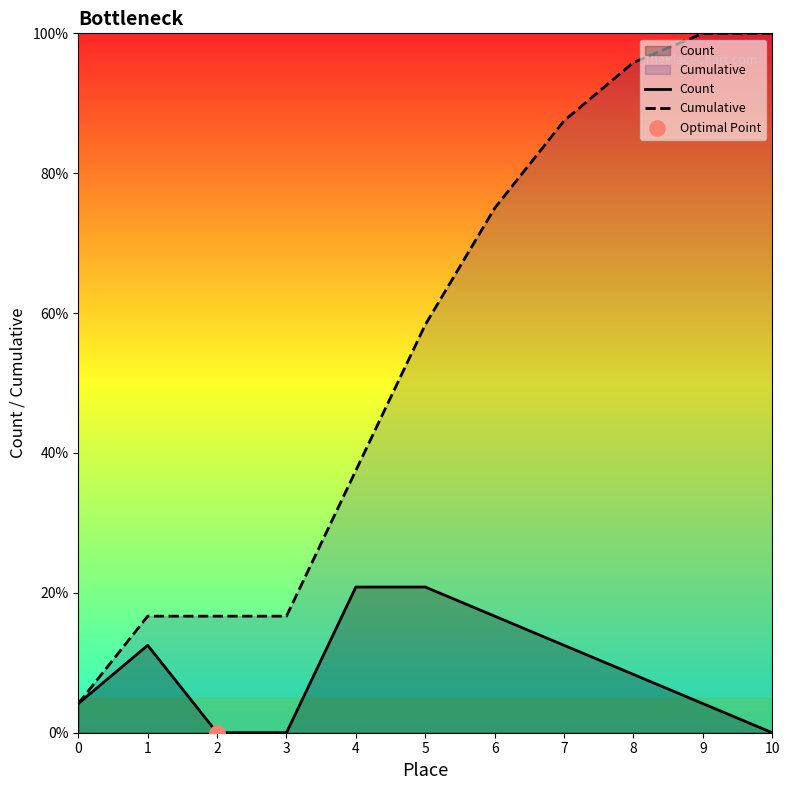

Which series has the largest total across all categories?

Cumulative